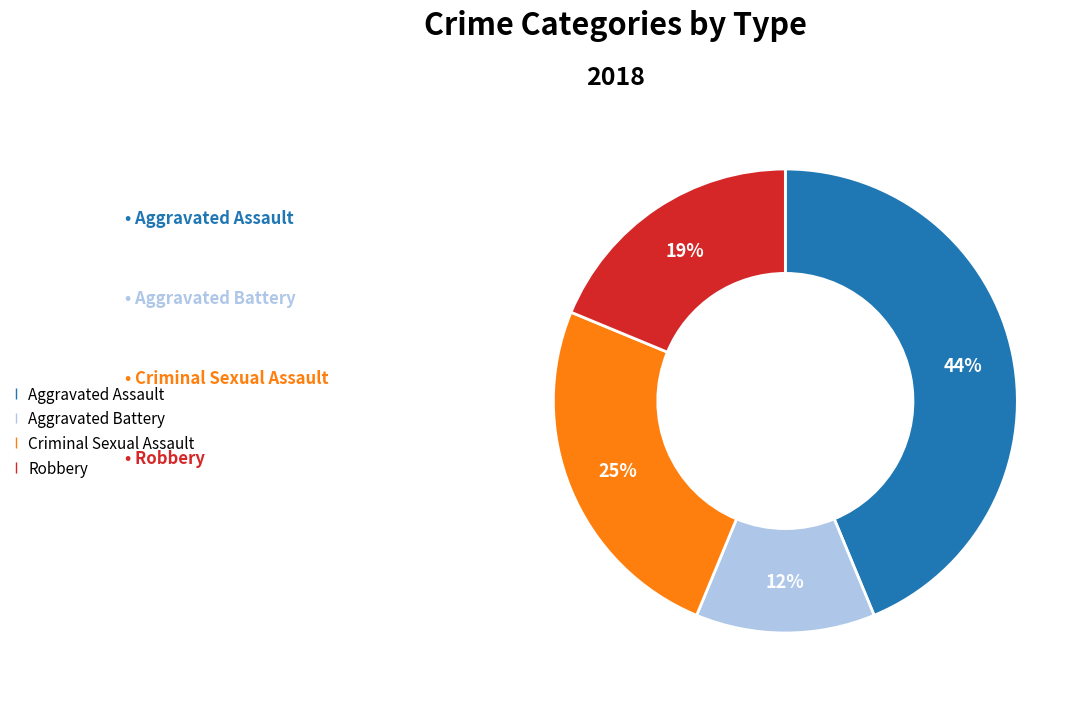

To the nearest percent, what is the combined percentage of Aggravated Assault and Criminal Sexual Assault?

69%